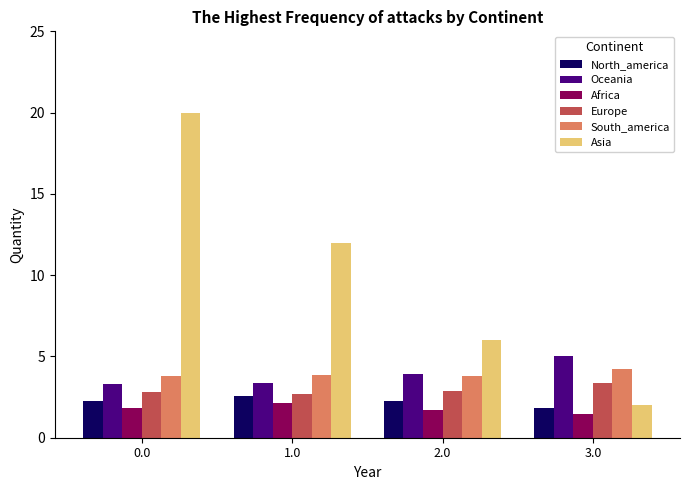

The value of Oceania at 3.0 is 8.1. True or false?

False